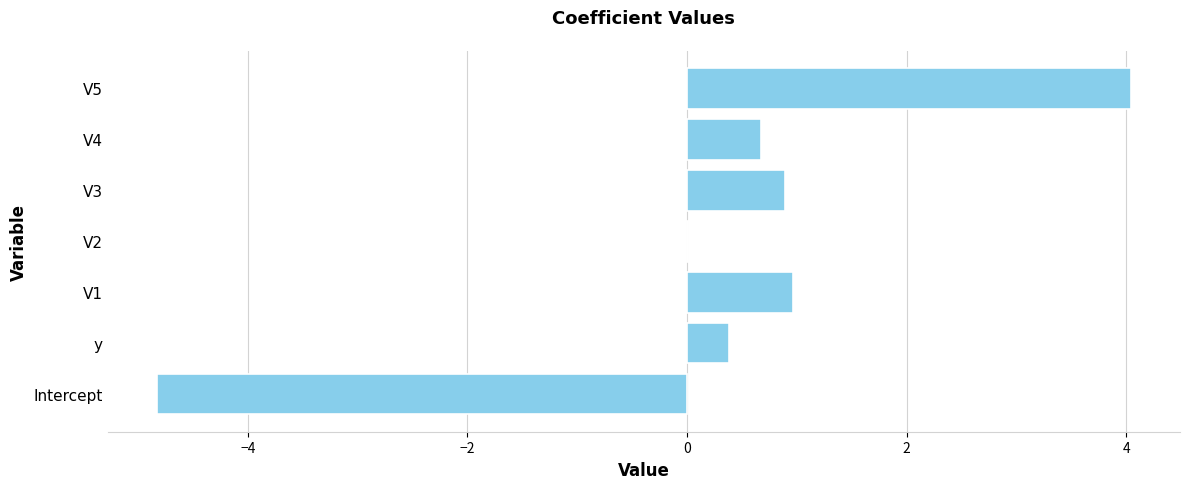

The chart shows a value of 1.0 at V1. True or false?

True